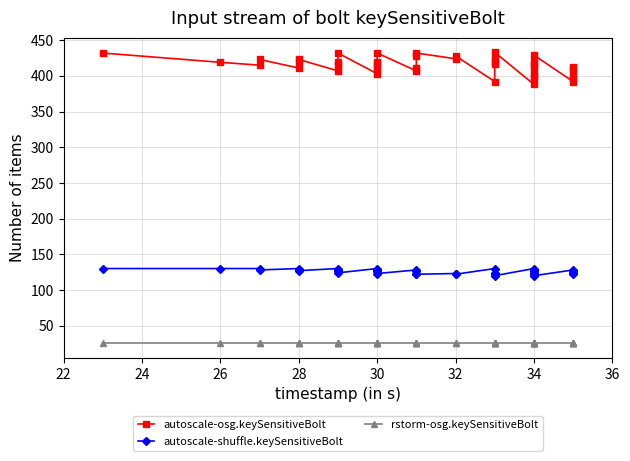

True or false: rstorm-osg.keySensitiveBolt and autoscale-shuffle.keySensitiveBolt cross at least once.

False